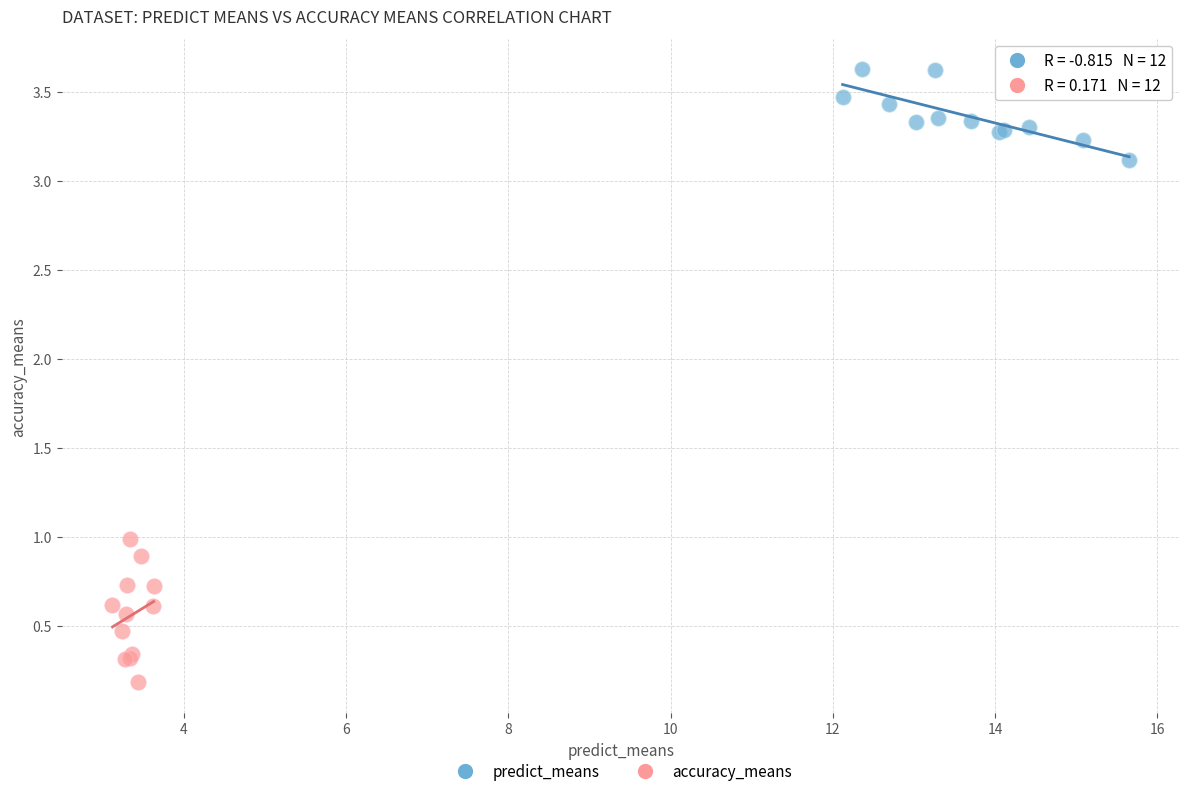

What are all the series names shown in the legend?

predict_means, accuracy_means